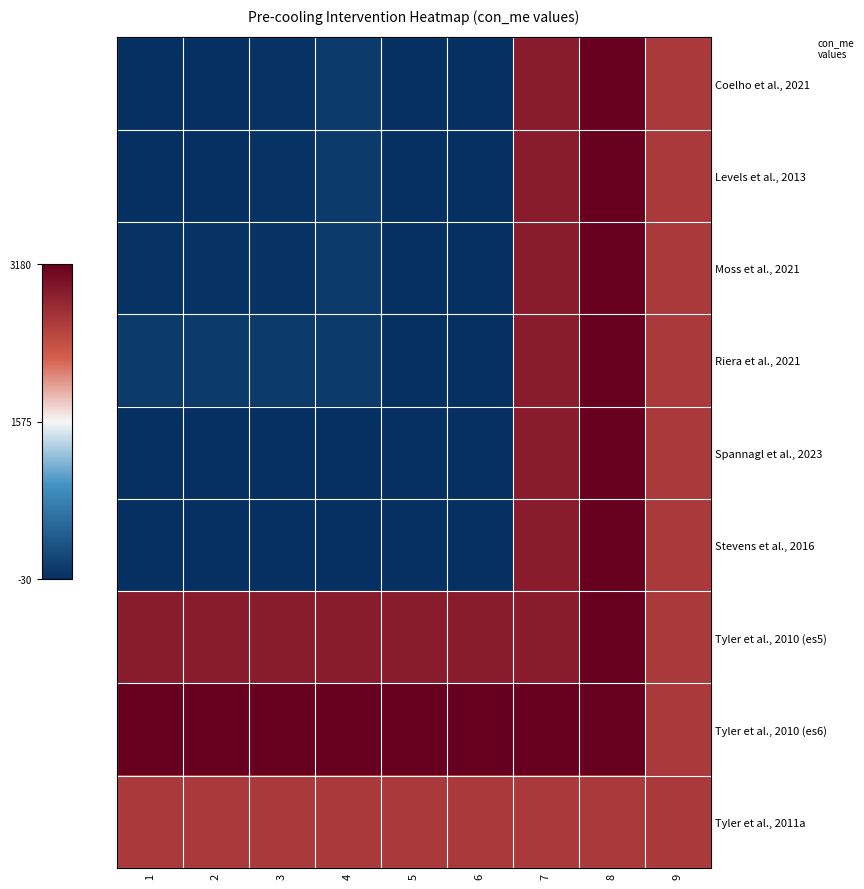

At how many categories does at least one series exceed 0?

9